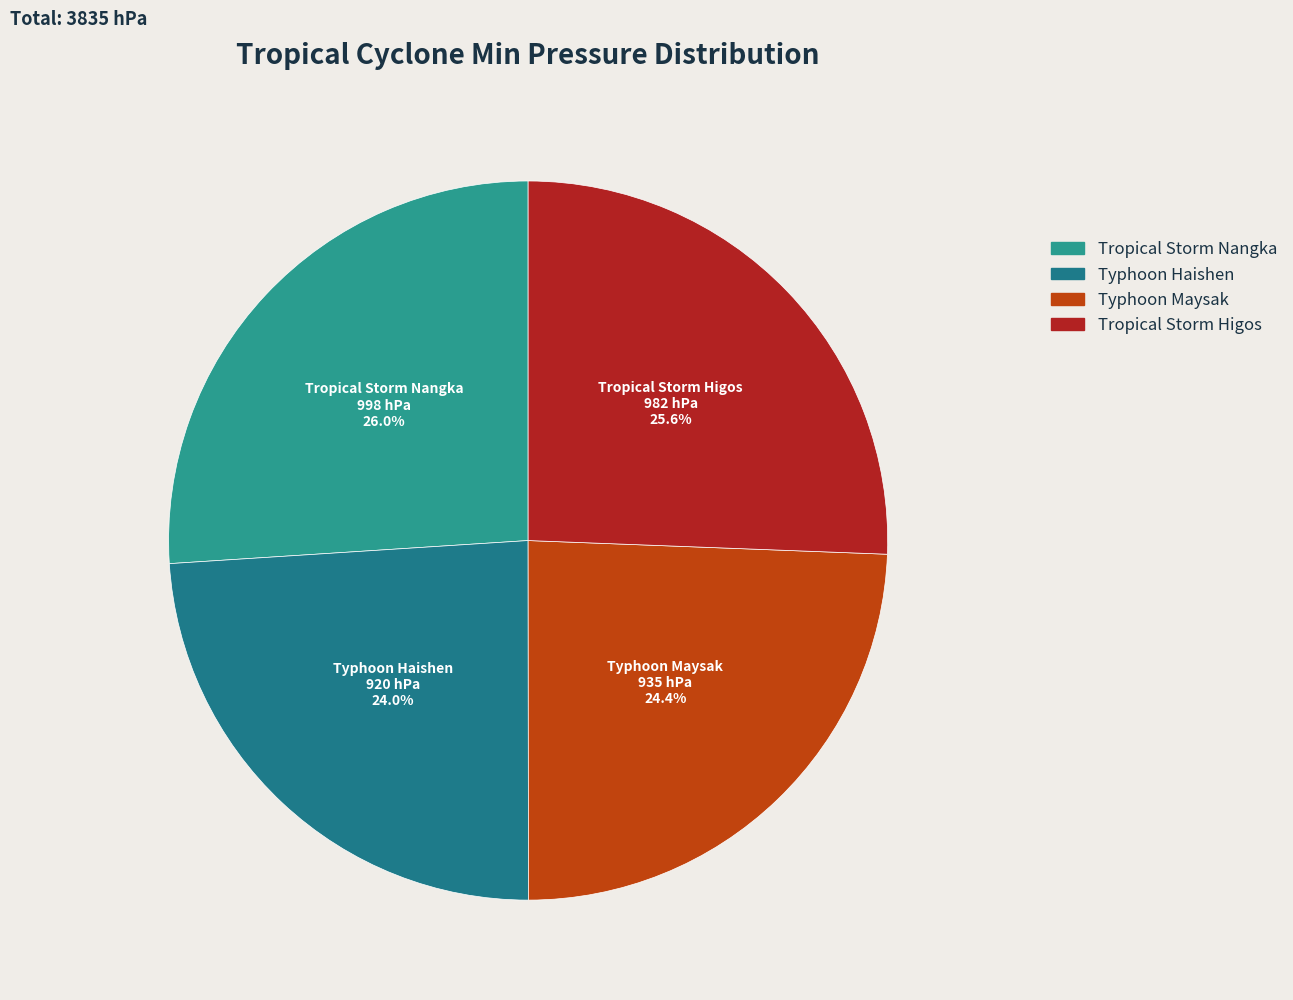

Is Typhoon Maysak the majority of the pie?

No